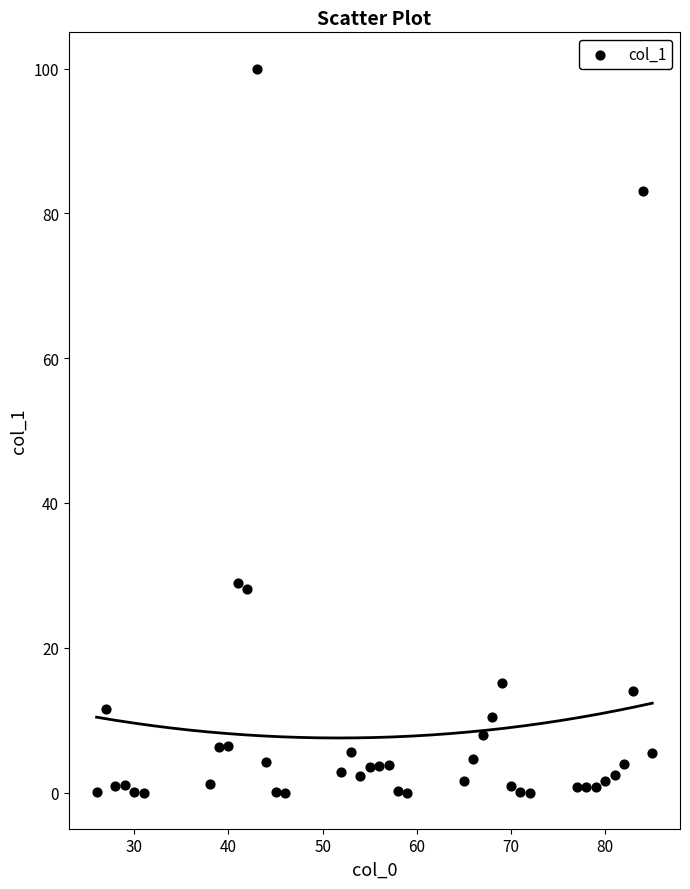

What is the range of Y values (max minus min)?

100.0